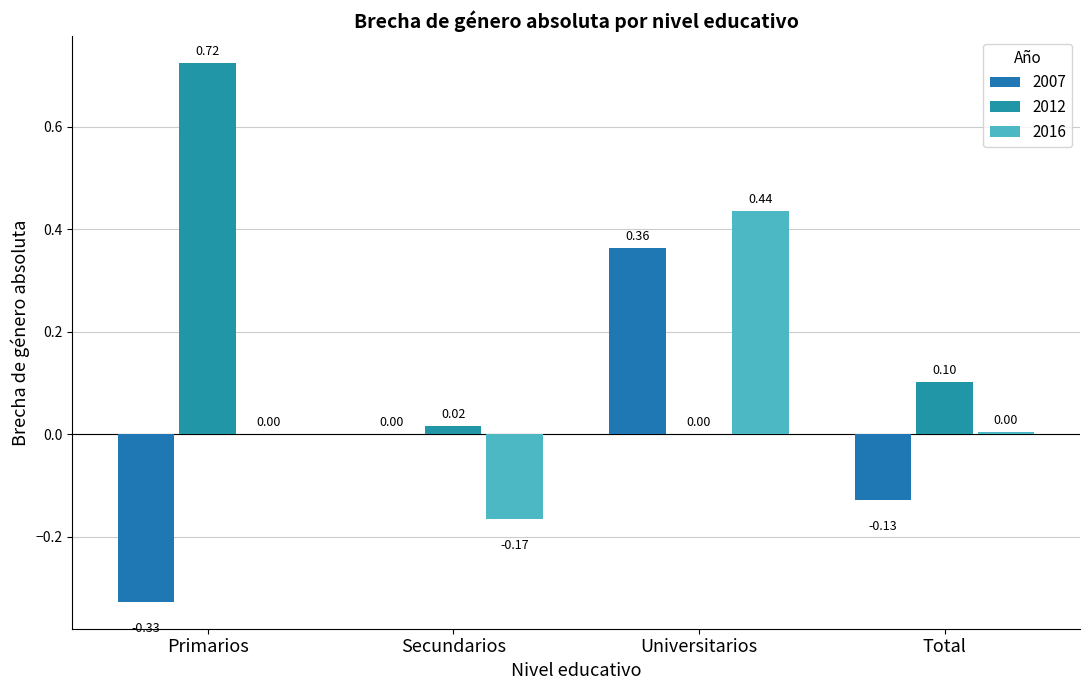

True or false: 2016 has a value of 0.0 at Total.

False